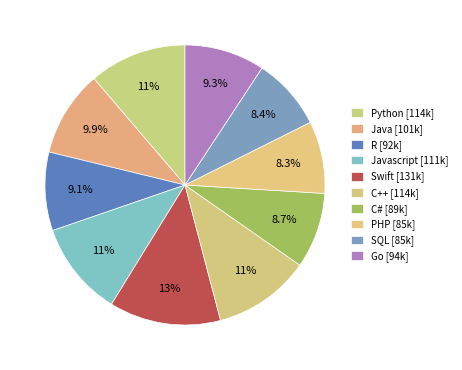

Does any single category account for the majority?

No